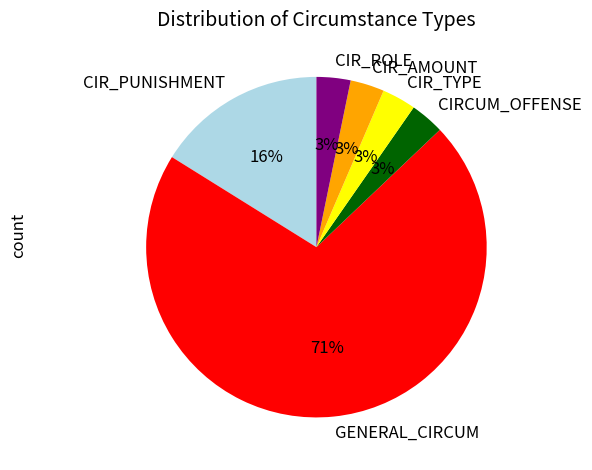

How many slices are in this pie chart?

6